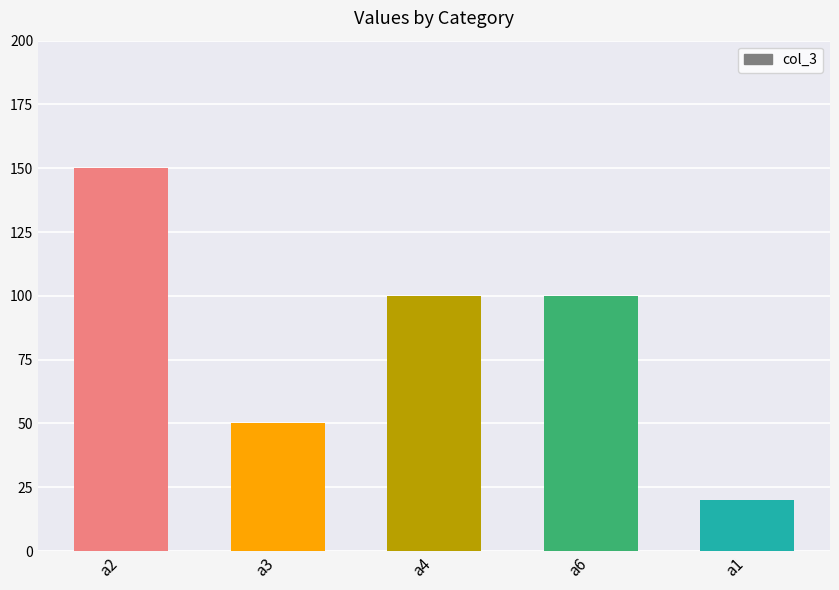

The value at a4 is 54. True or false?

False